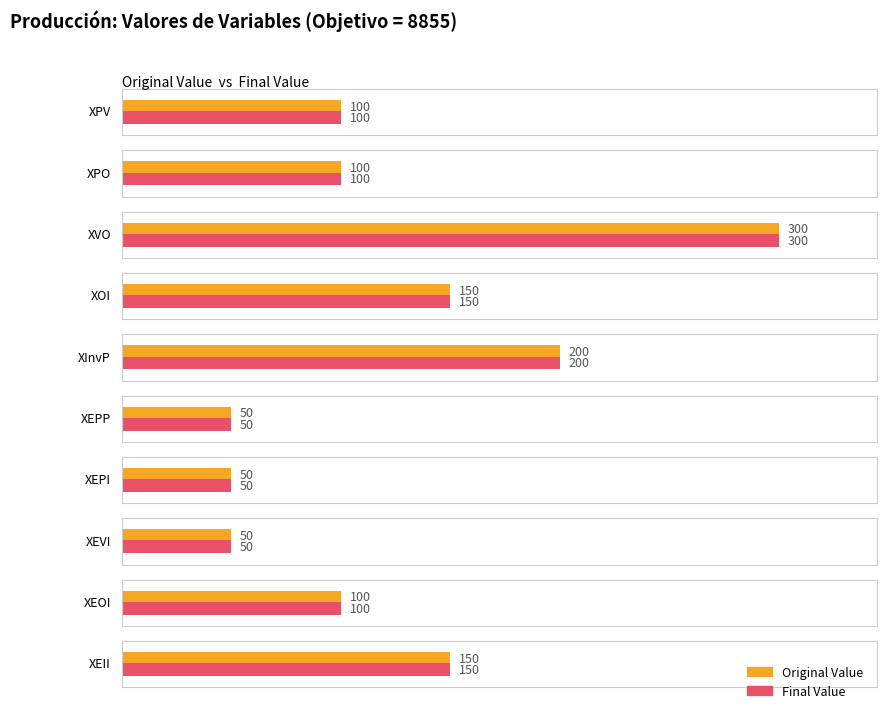

What is the label of the 20th bar from the left?

XEII